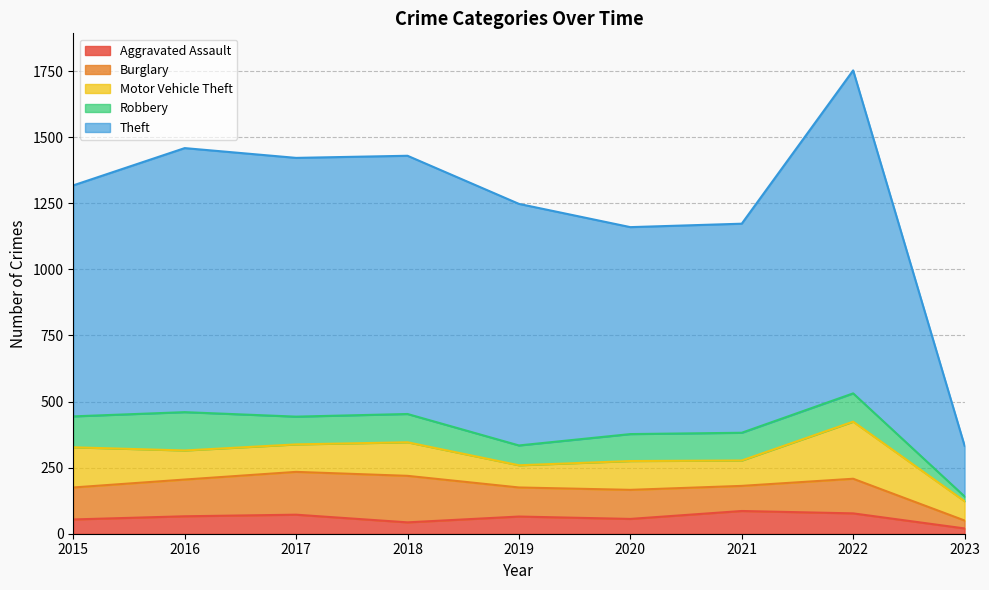

Which series ends up on top after the final intersection of Motor Vehicle Theft and Burglary?

Motor Vehicle Theft